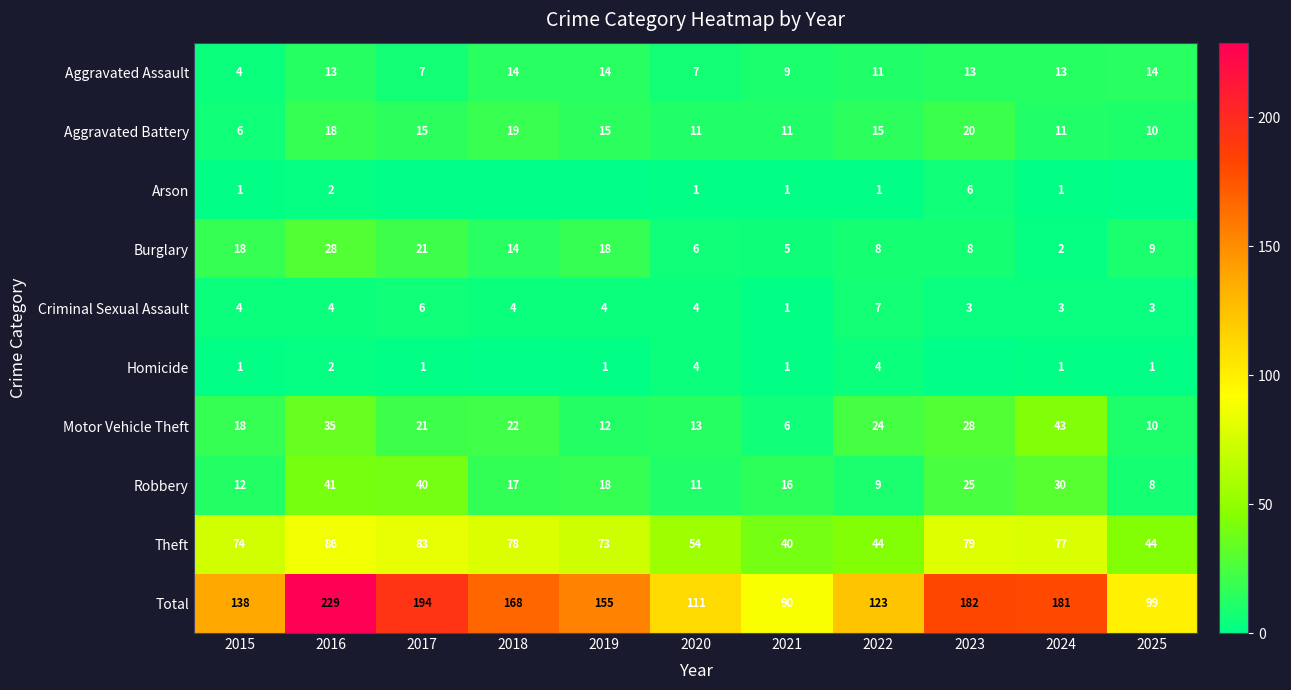

How many data points in Criminal Sexual Assault are above 4?

2